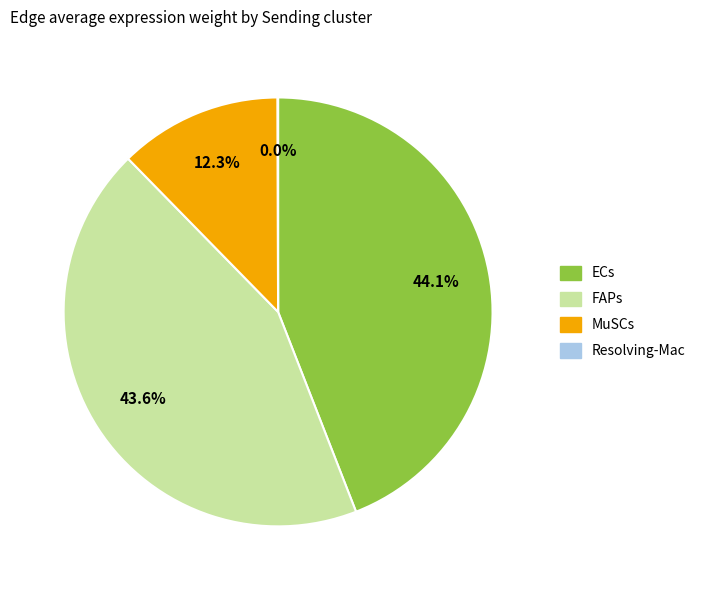

Combined, do MuSCs and FAPs account for over 50%?

Yes